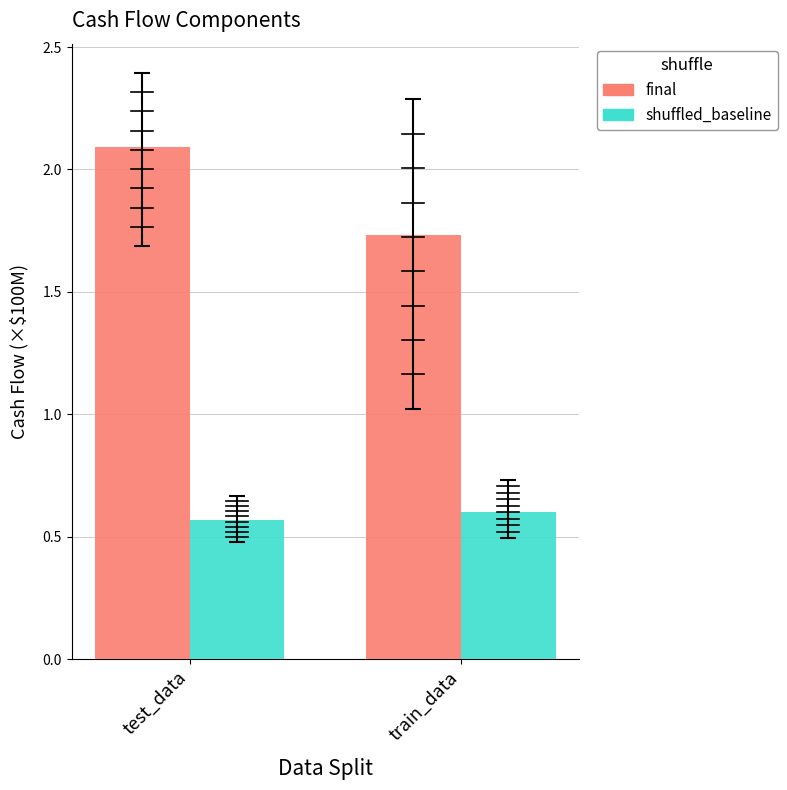

How many data points does each series have?

2